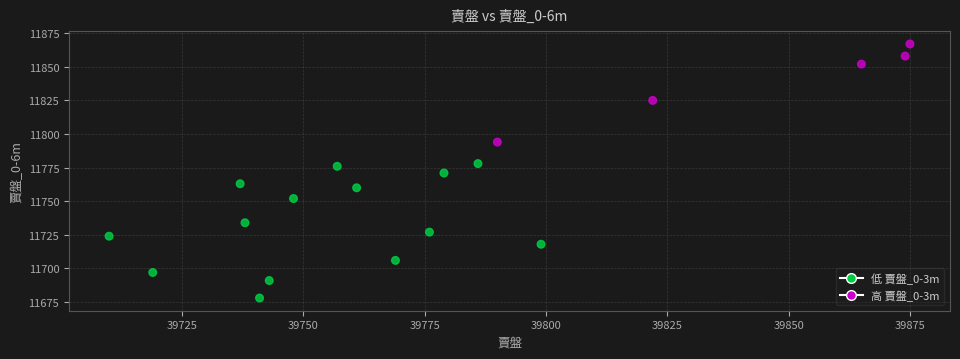

What is the range of X values (max minus min)?

165